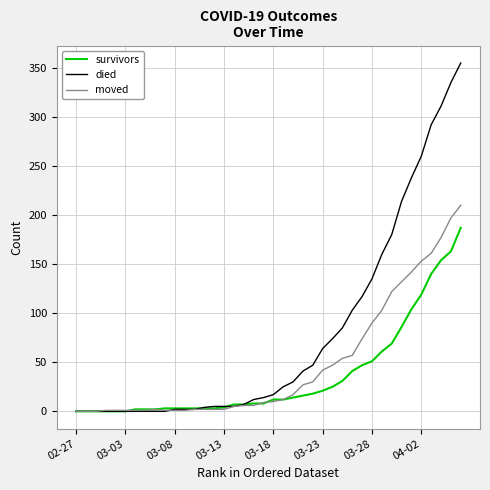

List the series in order of their overall mean, lowest first.

survivors, moved, died